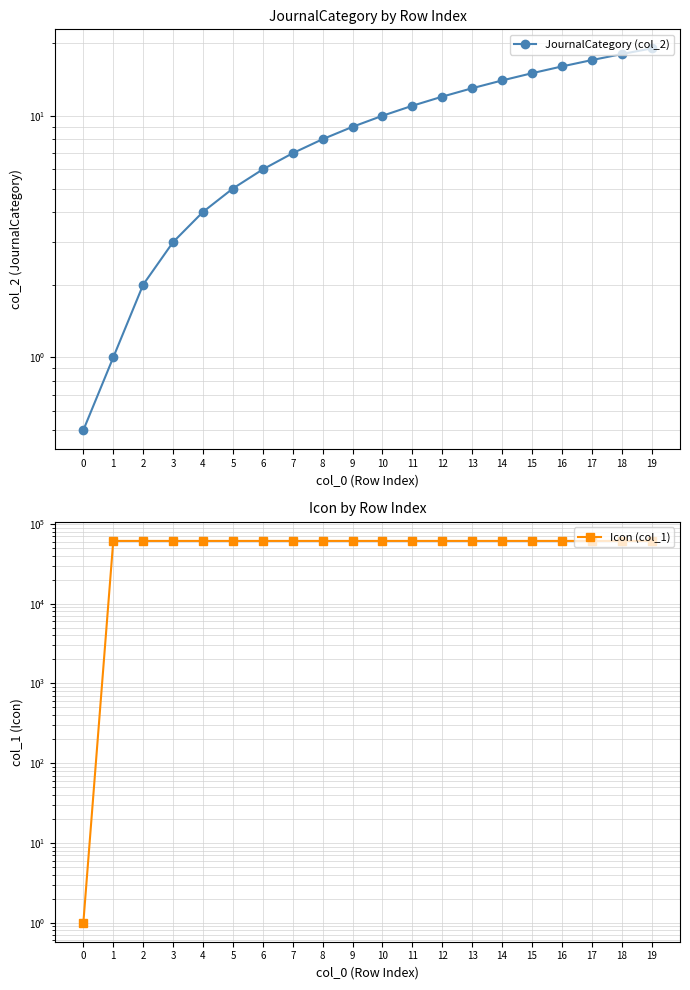

Which series has the largest range (max minus min)?

Icon (col_1)